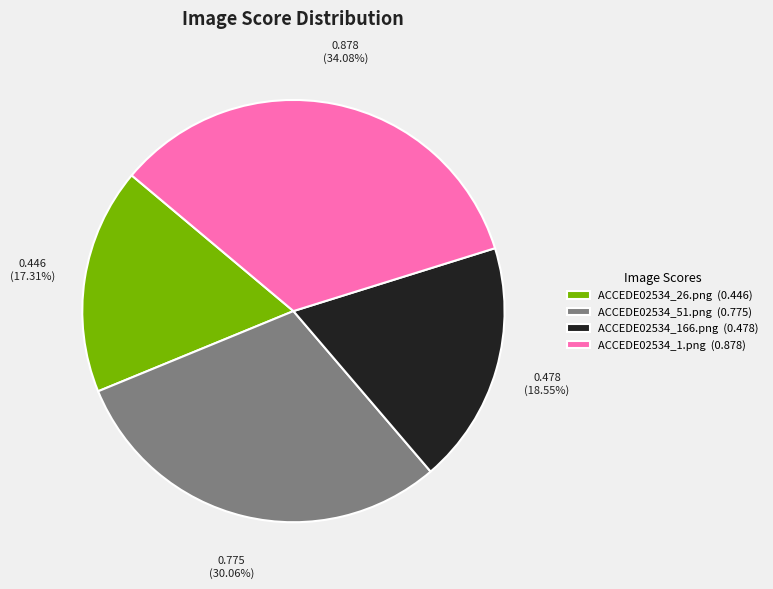

Which slice is the smallest?

ACCEDE02534_26.png